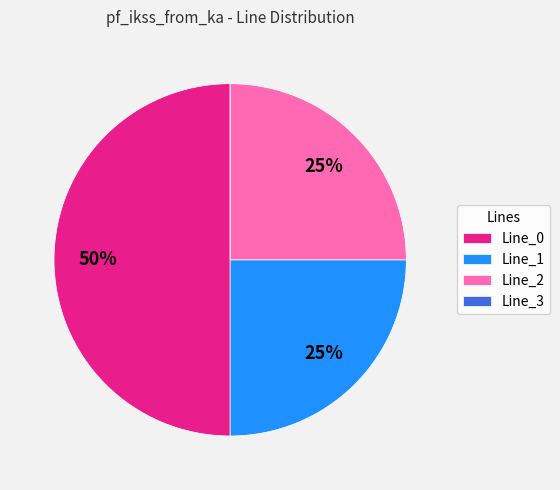

To the nearest percent, what is the average slice percentage?

25%